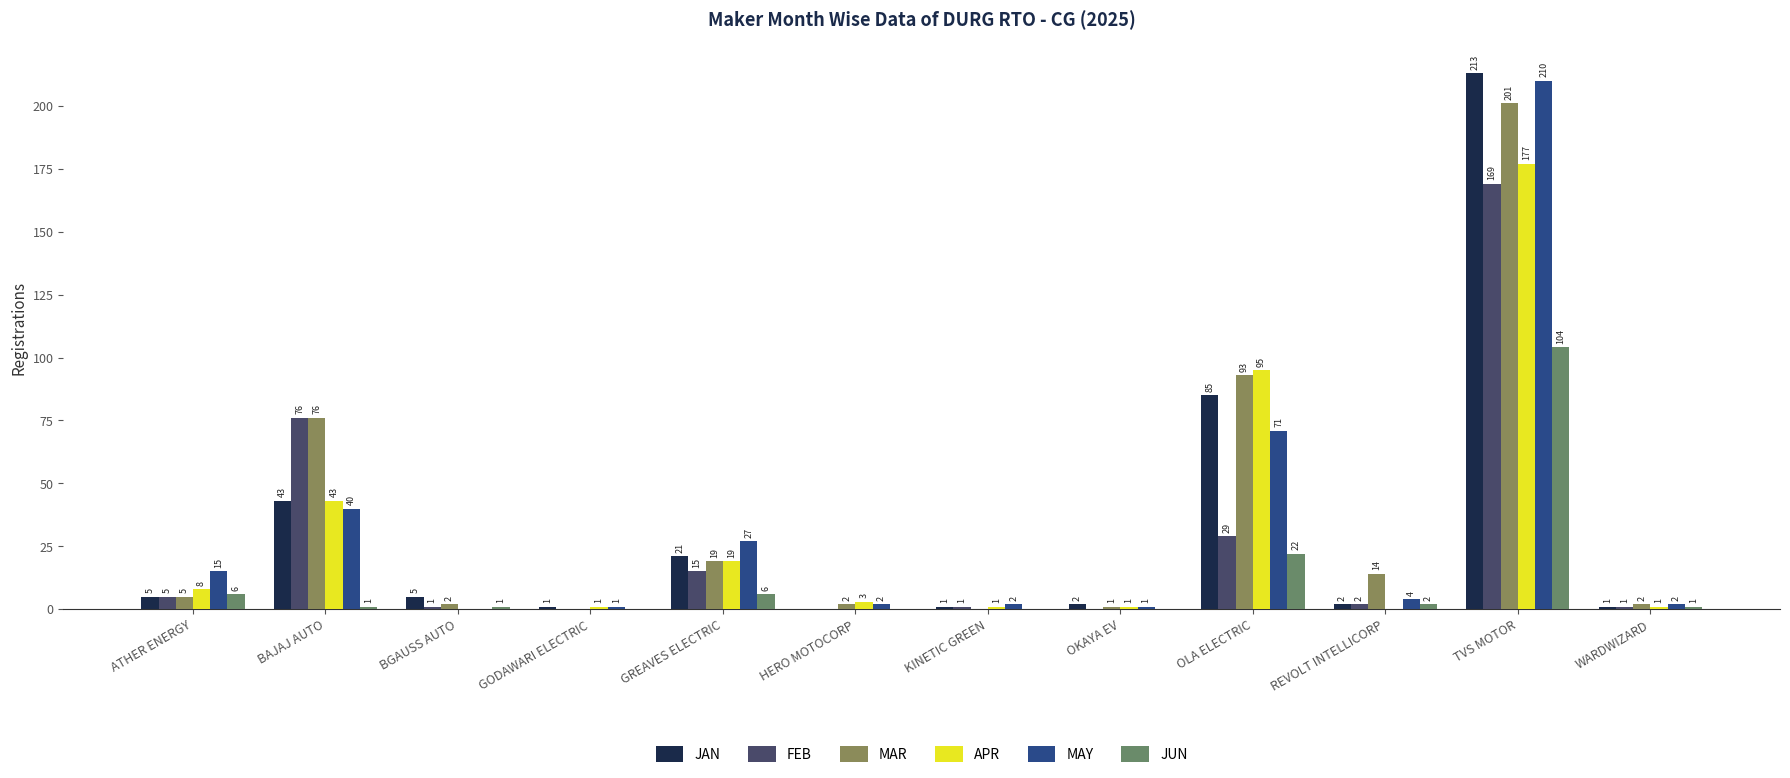

How many data points does each series have?

12